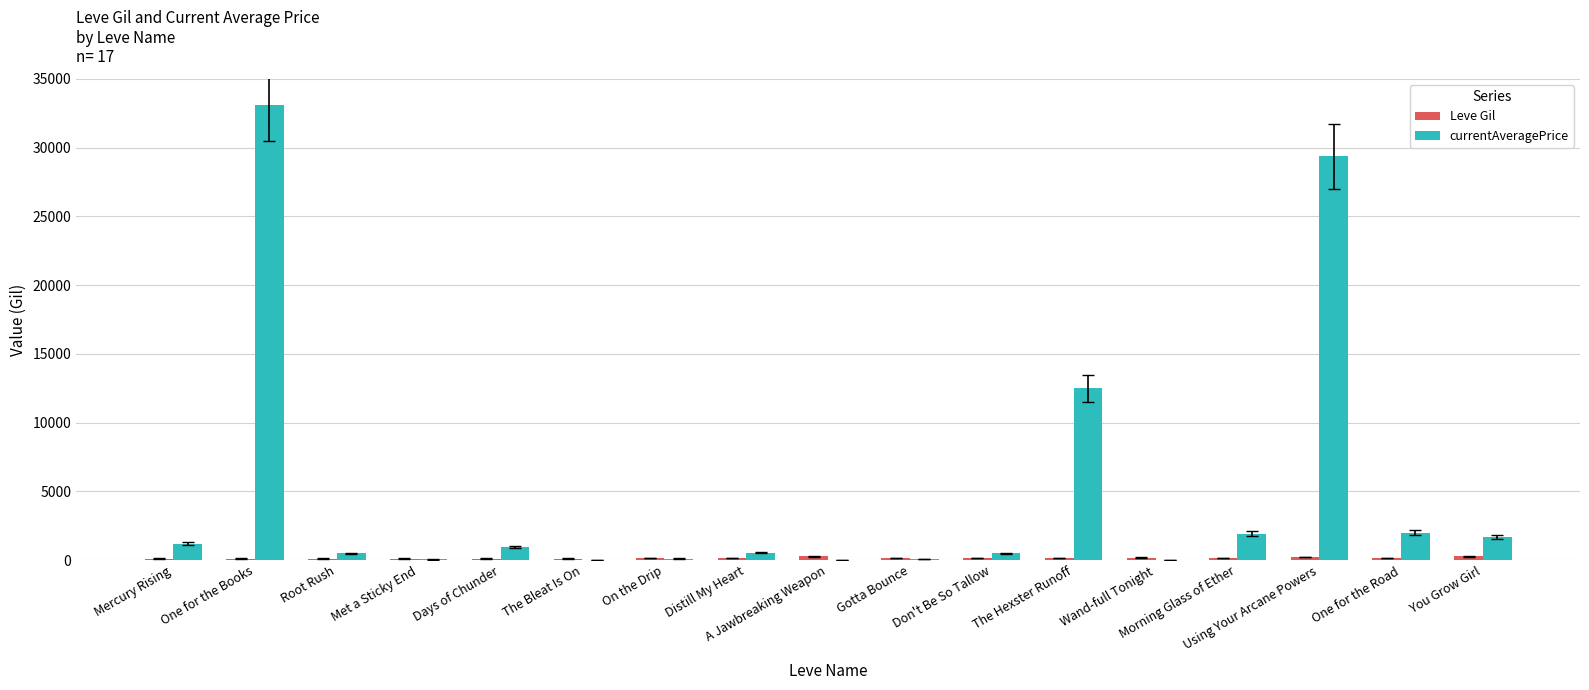

Are the bars horizontal?

No